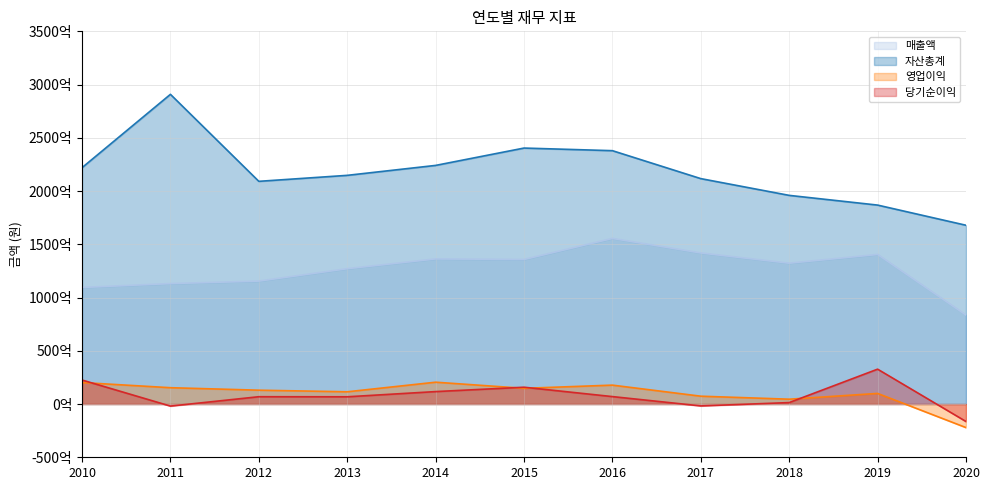

List the series in order of their peak value, highest first.

자산총계, 매출액, 당기순이익, 영업이익